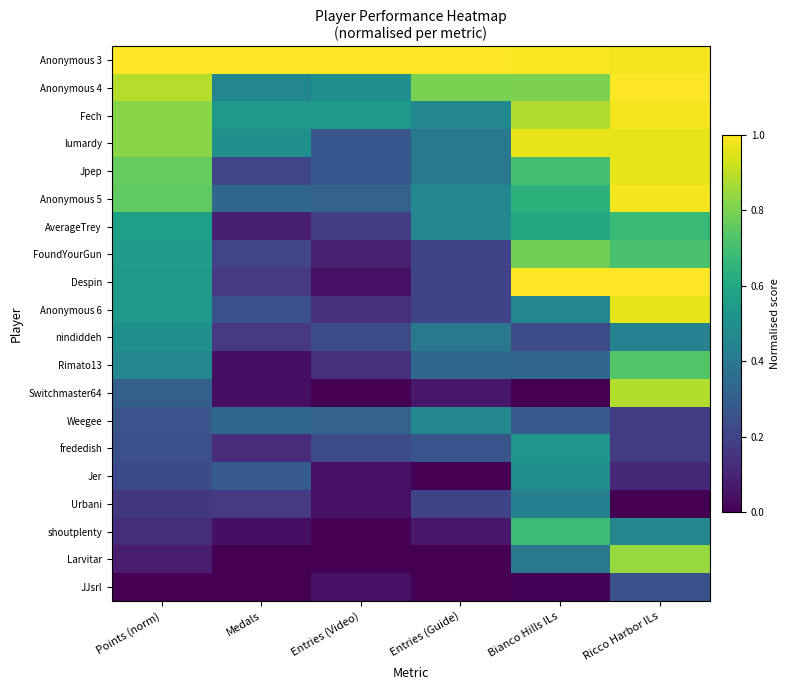

What is the total value across all series at Entries (Video)?

4.4